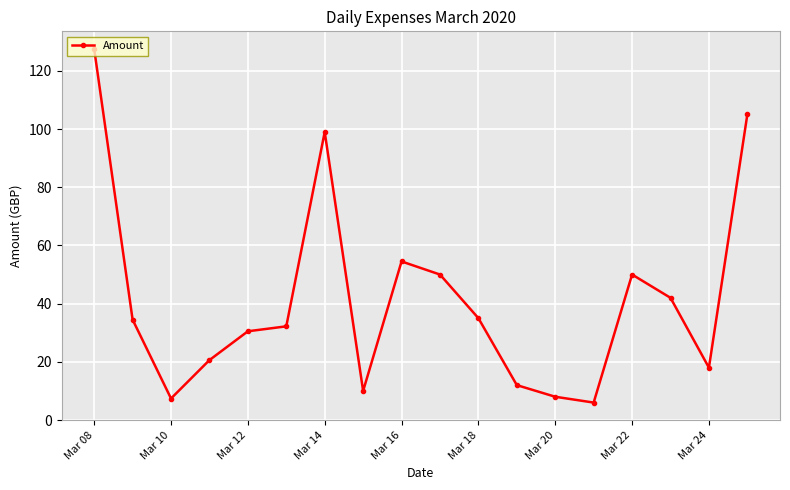

What is the minimum value shown in the chart?

6.0